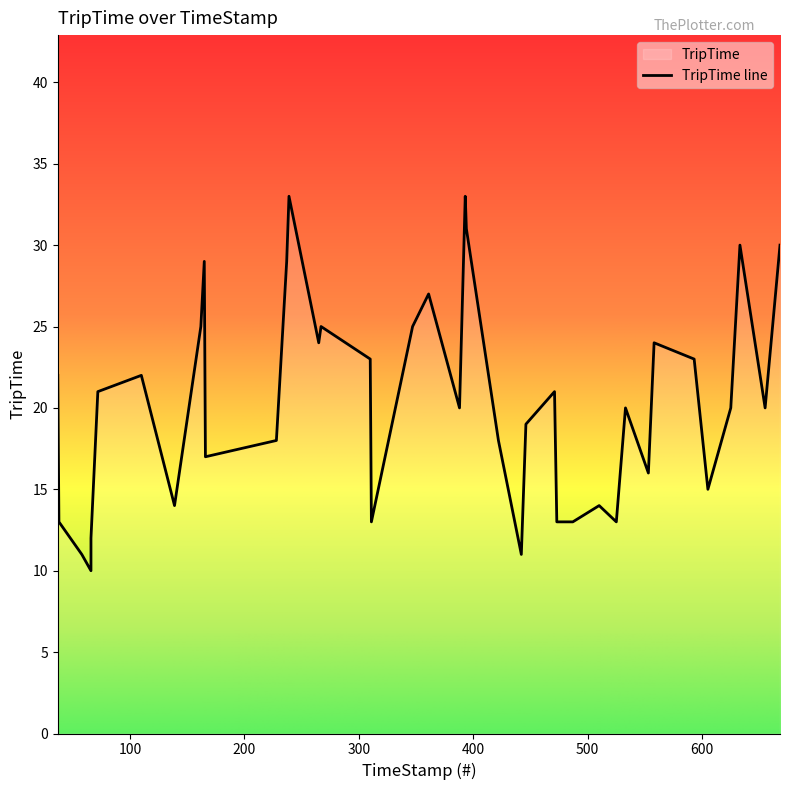

List the labels in order of value, largest first.

239, 393, 394, 633, 668, 165, 237, 361, 162, 267, 347, 265, 558, 310, 593, 37, 110, 72, 471, 388, 533, 625, 655, 446, 228, 422, 166, 553, 605, 139, 510, 38, 311, 473, 487, 525, 66, 58, 442, 66